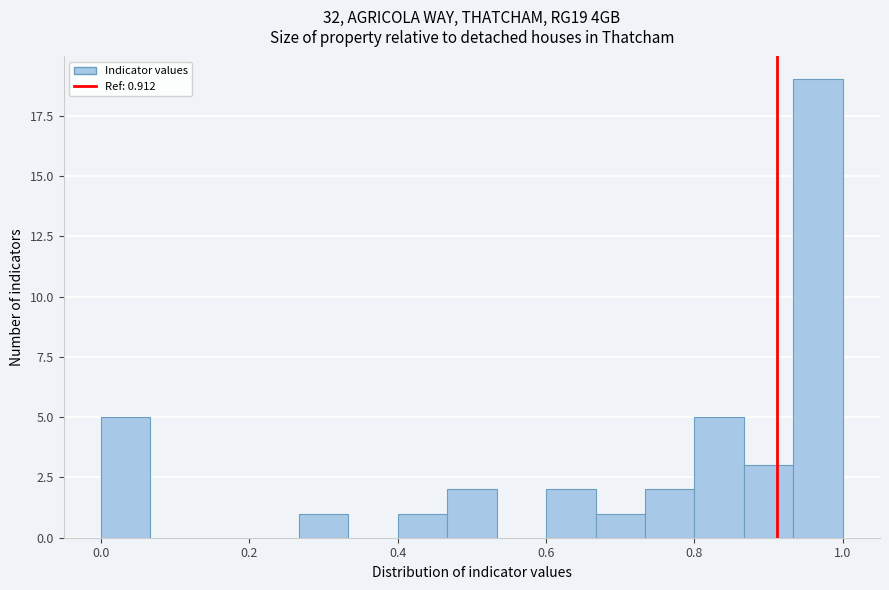

Around what value on the x-axis is the tallest bar? Give the approximate position of its centre, as read against the axis.

0.96